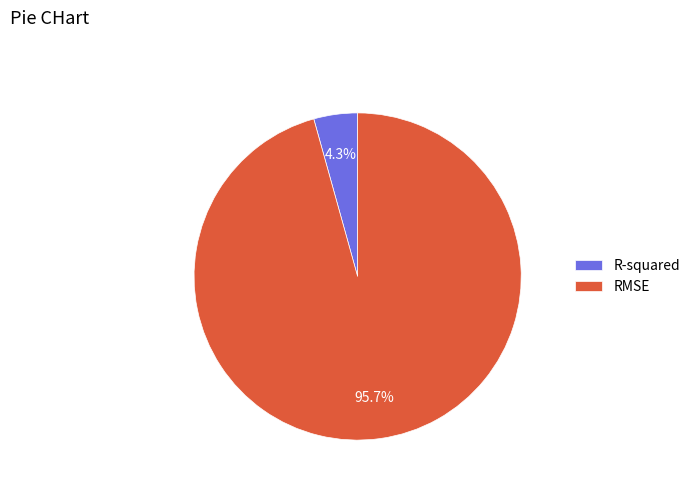

What is the largest slice in the pie chart?

RMSE